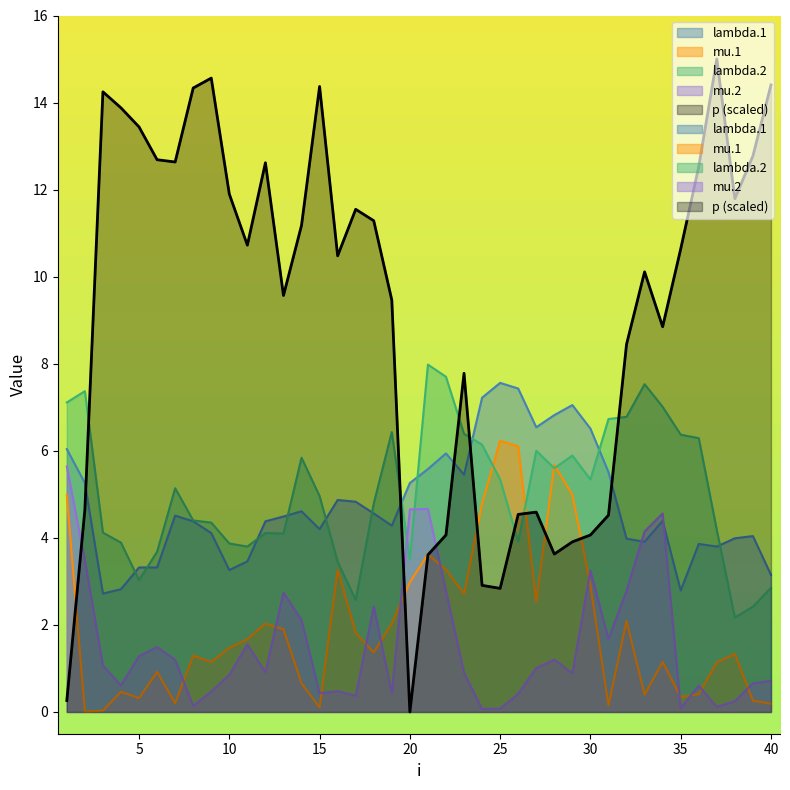

The value of mu.1 at 4 is 0.8. True or false?

False